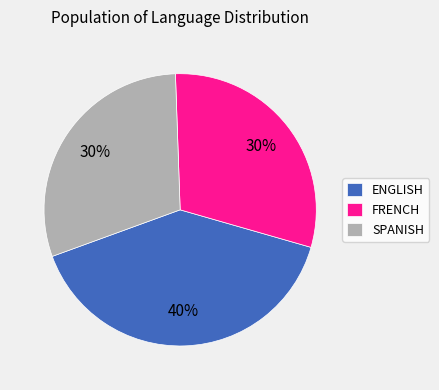

Which category has the biggest portion of the pie?

ENGLISH